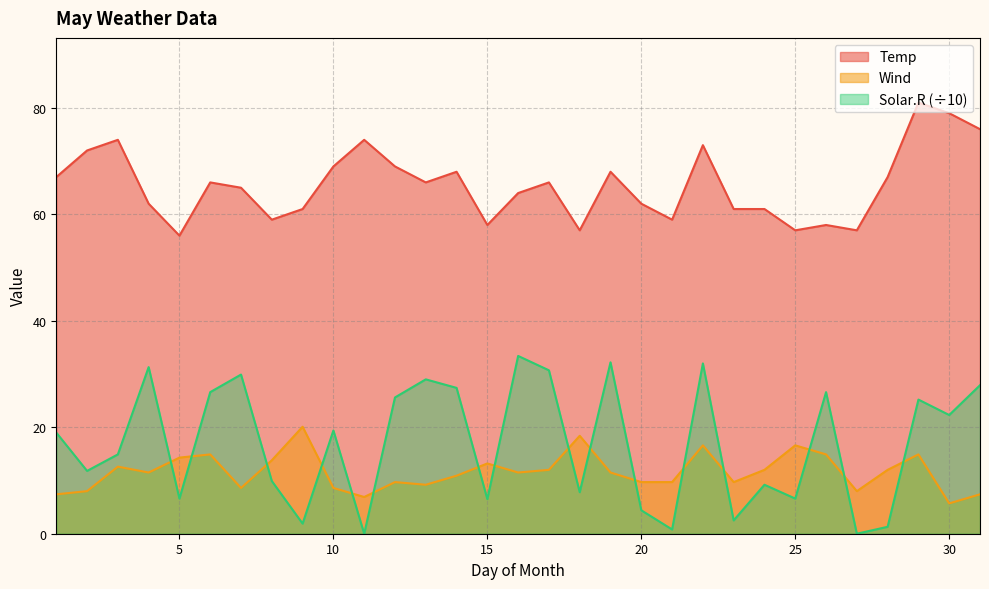

What is the total value across all series at 16?

108.9